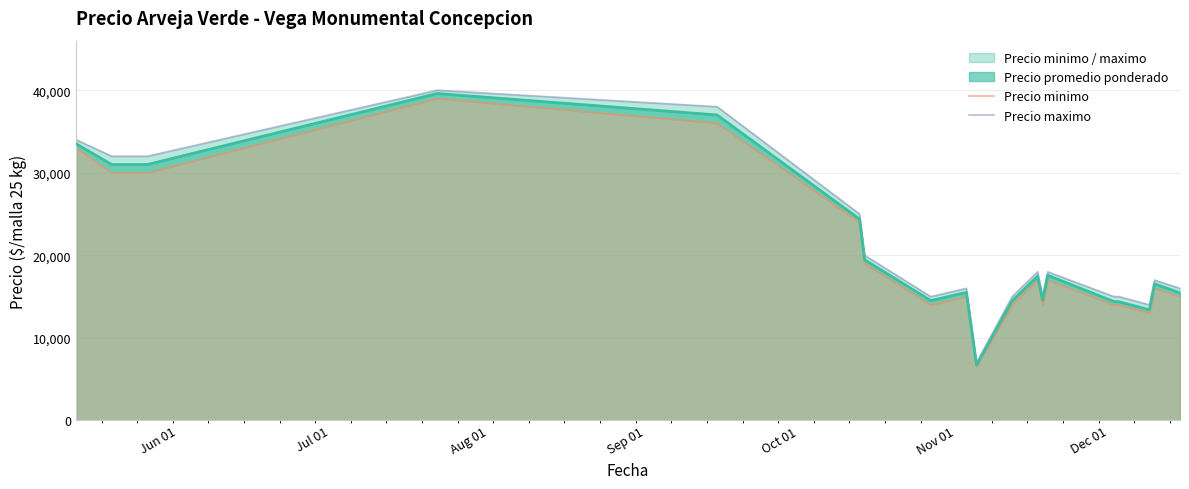

What is the minimum value for Precio promedio ponderado?

6714